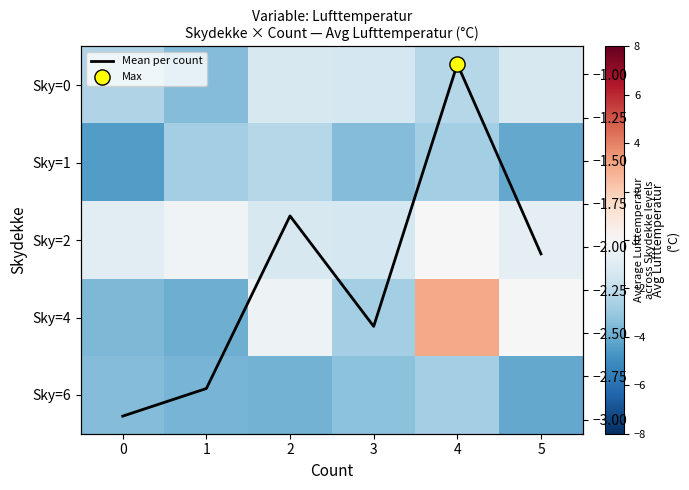

What is the lowest value of the Sky=4 series?

-3.9